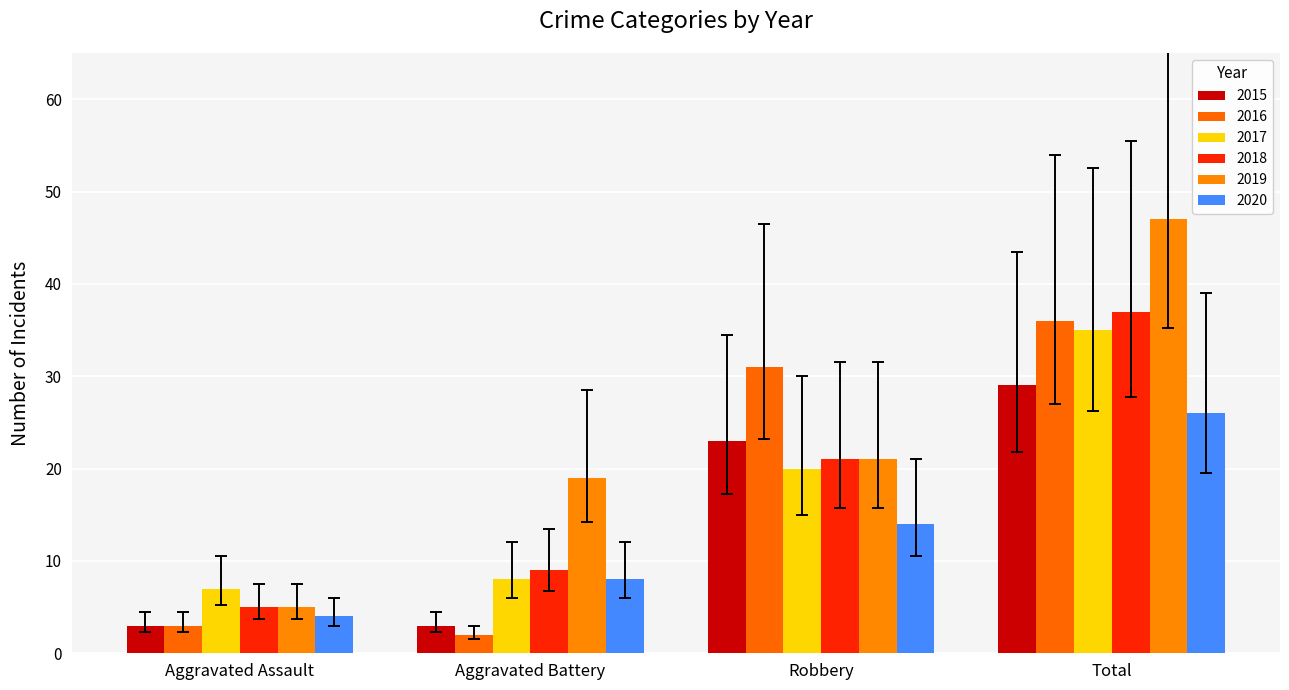

Which has a higher value, Aggravated Assault or Robbery?

Robbery